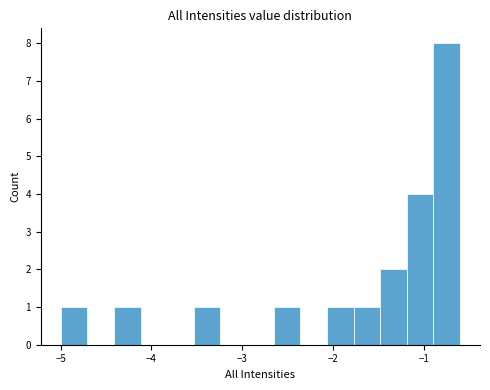

Around what value on the x-axis is the tallest bar? Give the approximate position of its centre, as read against the axis.

-0.7